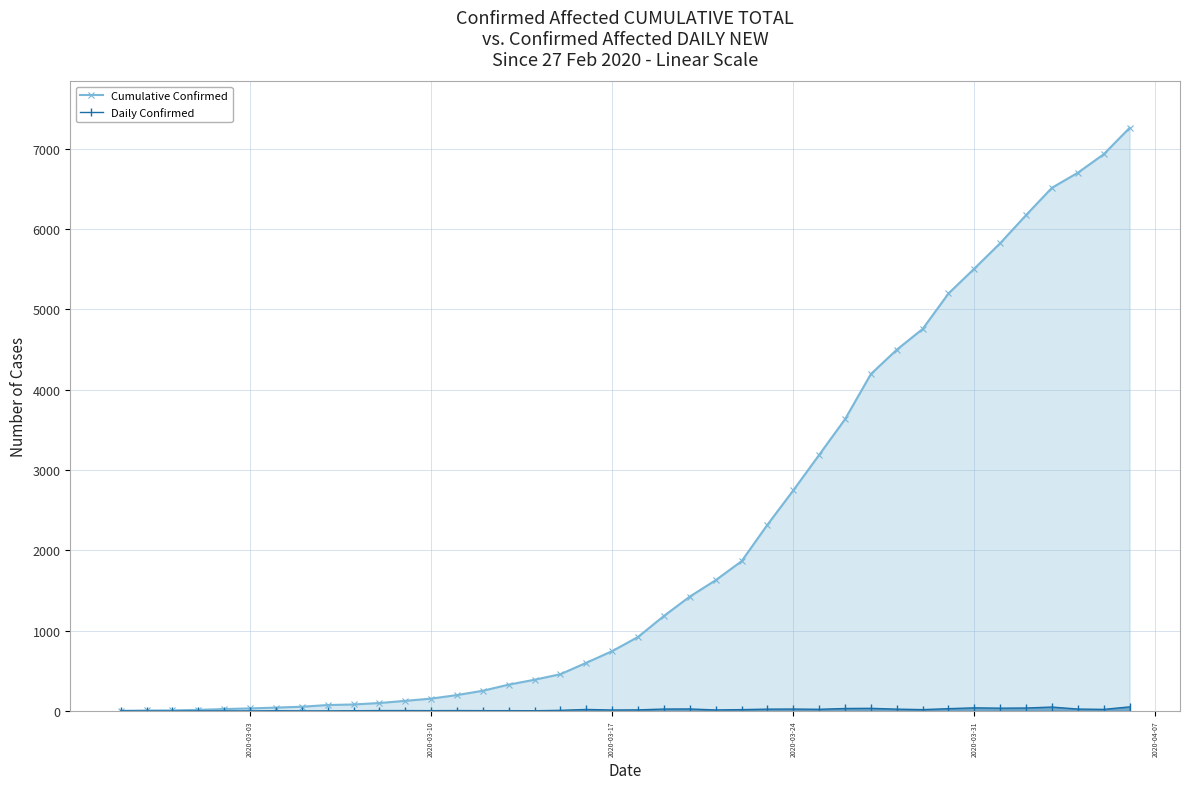

True or false: Daily Confirmed has more than 2 points higher than both neighbors.

True